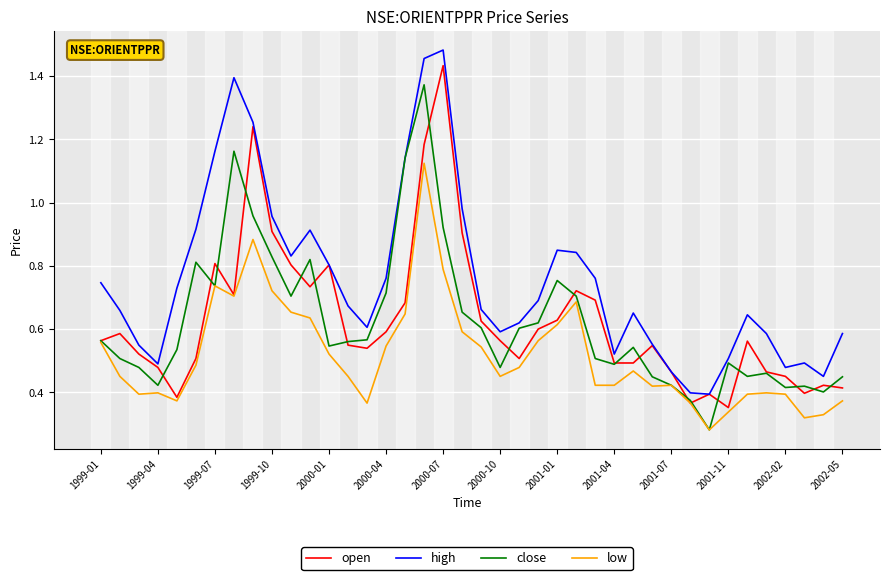

What are all the series names shown in the legend?

open, high, close, low